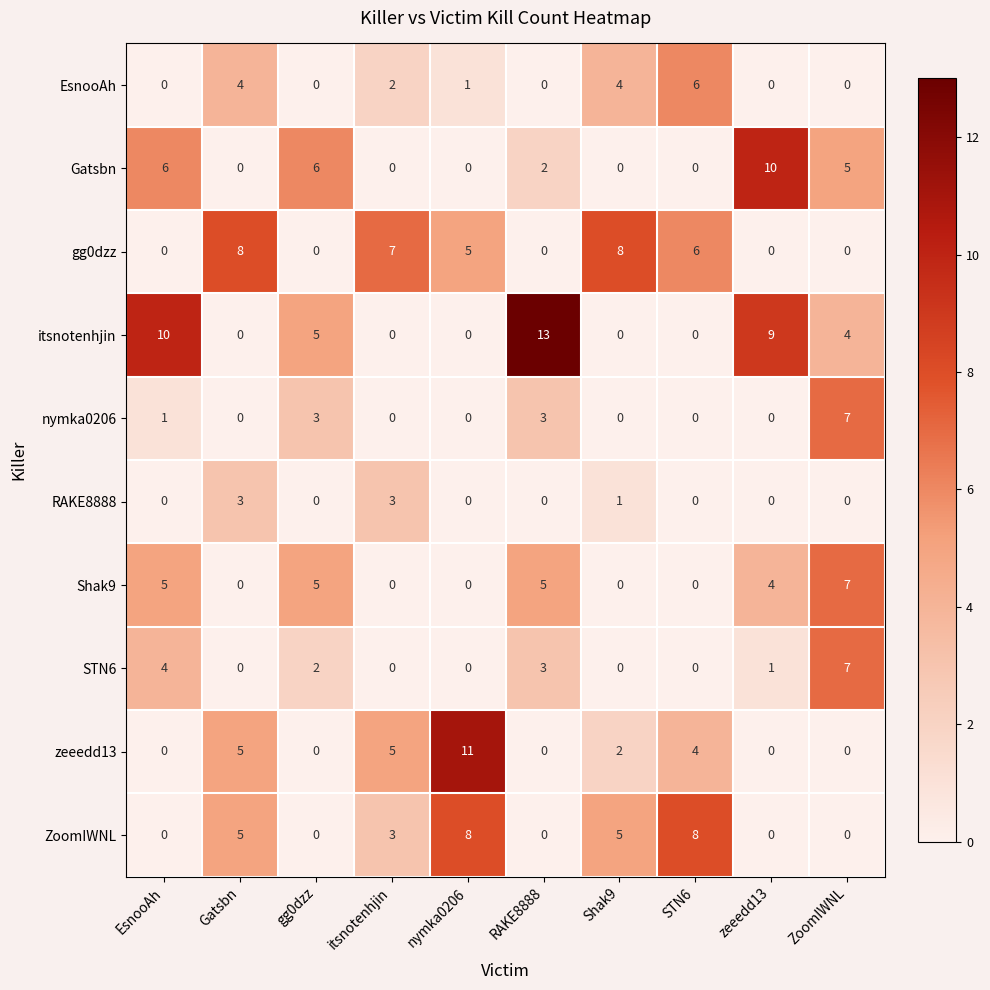

What is the spread (max minus min) of values at itsnotenhjin?

7